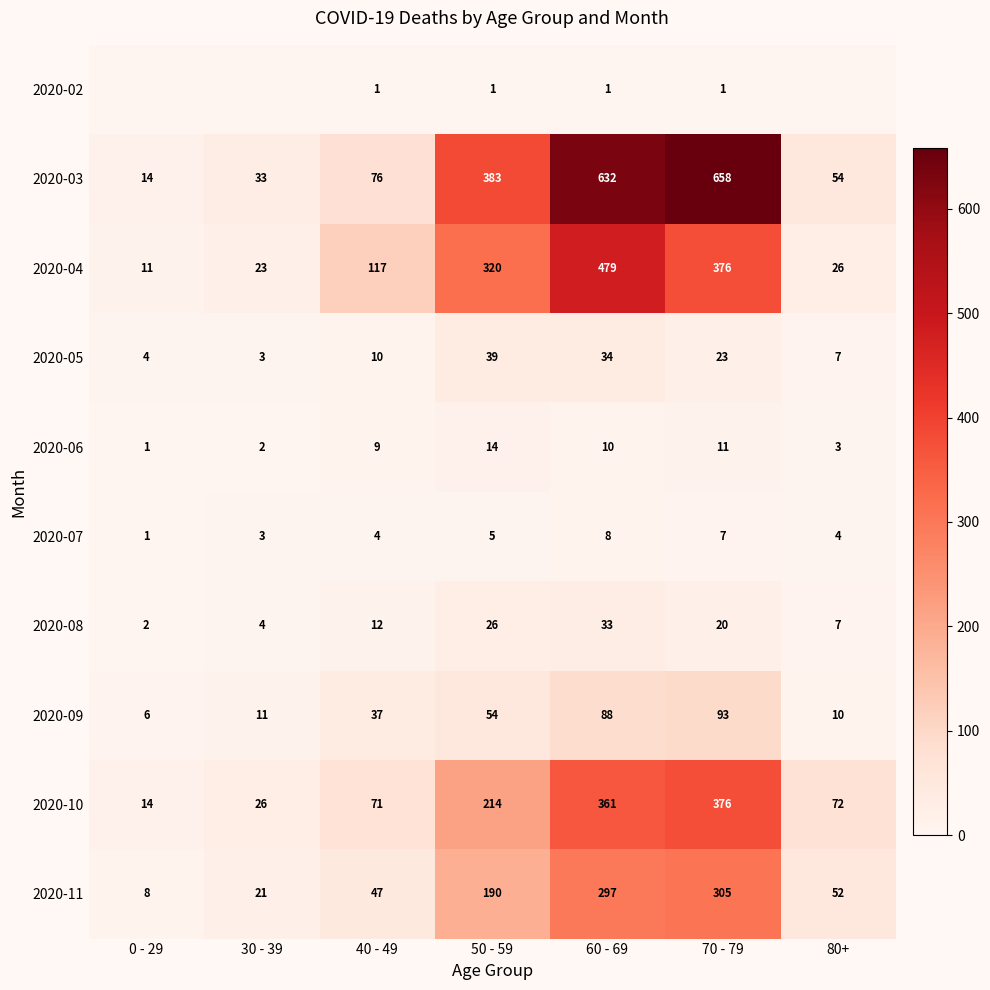

At which category is the sum across all series the highest?

60 - 69